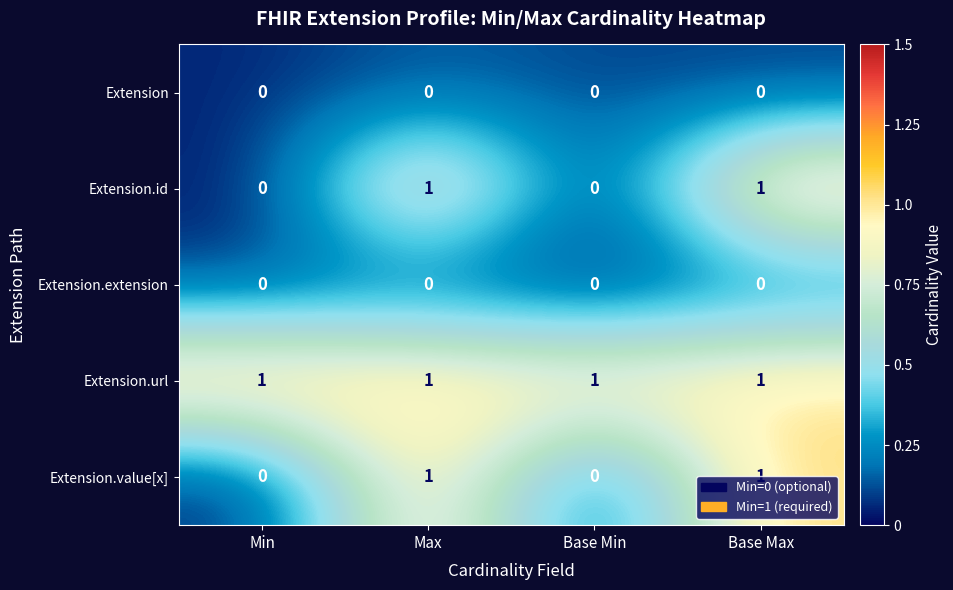

What is the sum of all Extension.url values?

4